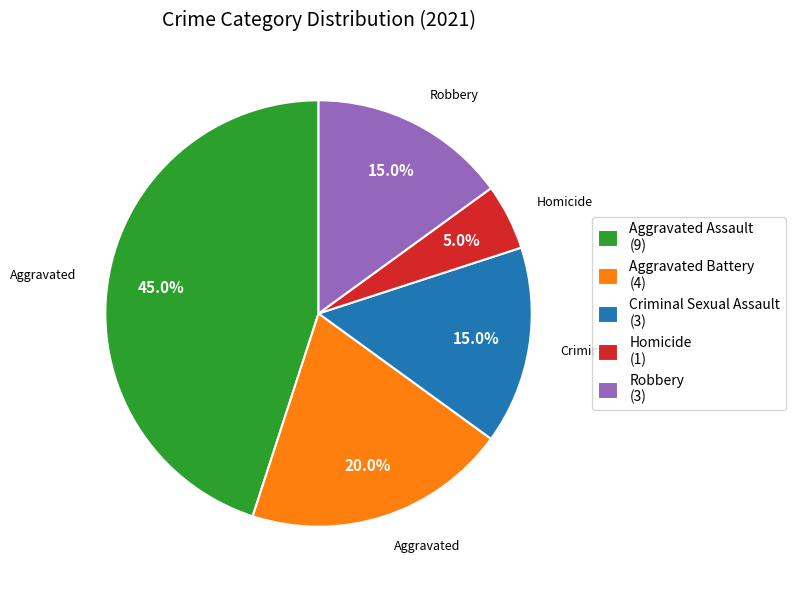

Does any single category account for the majority?

No